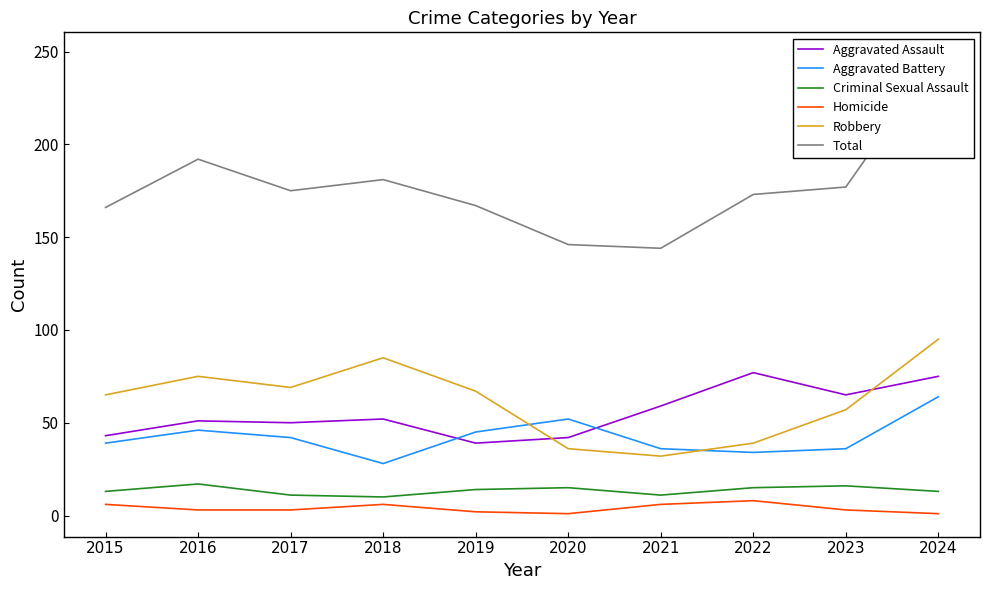

Which series changed the most between 2022 and 2024?

Total